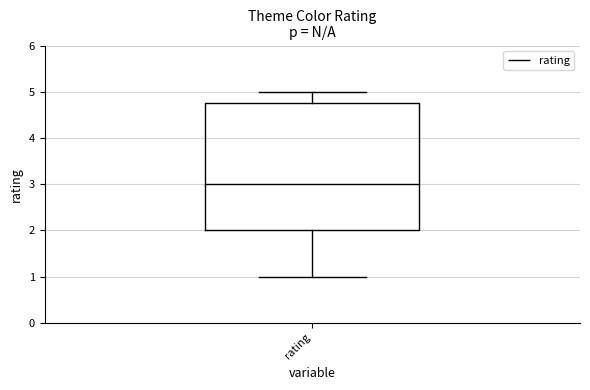

Read this box plot against the y-axis: the position of the median line, the range covered by the box, and the ends of both whiskers. The values are not printed on the chart, so give them approximately, as read against the axis.

median 3.0, box 2.0 to 4.8, whiskers 1.0 to 5.0